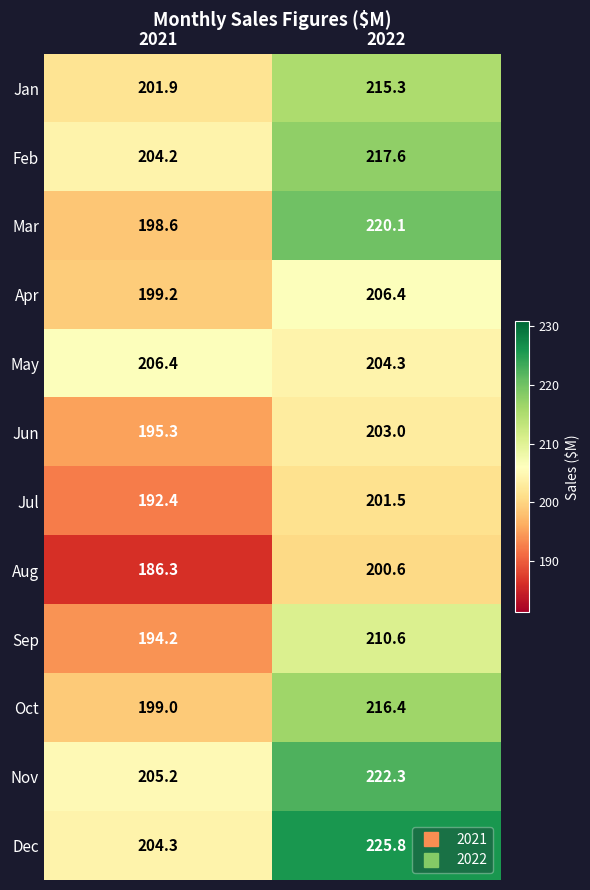

What is the minimum value shown in the chart?

186.3